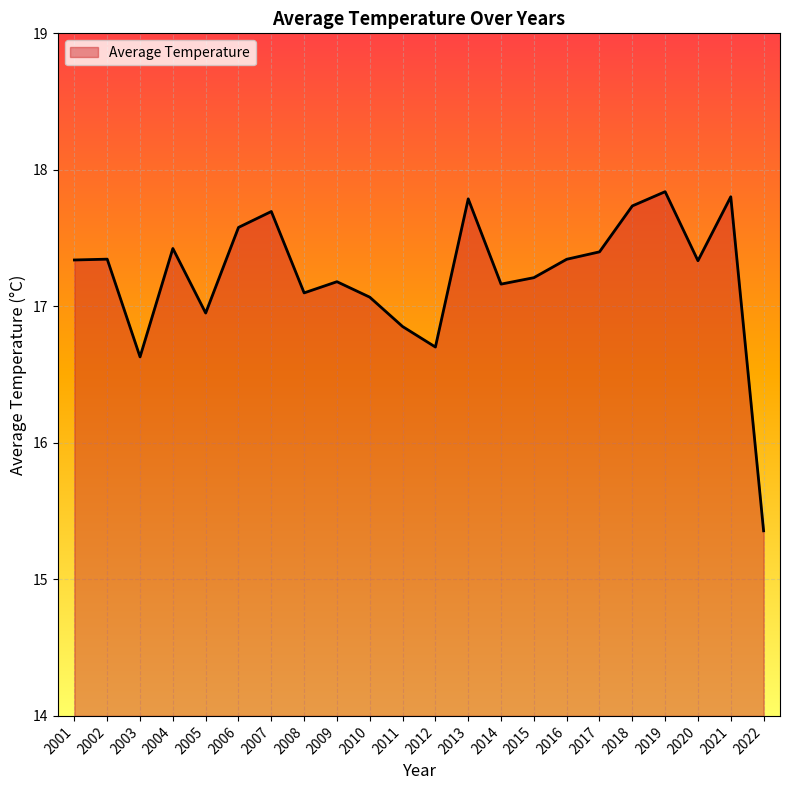

What is the minimum value shown in the chart?

15.4